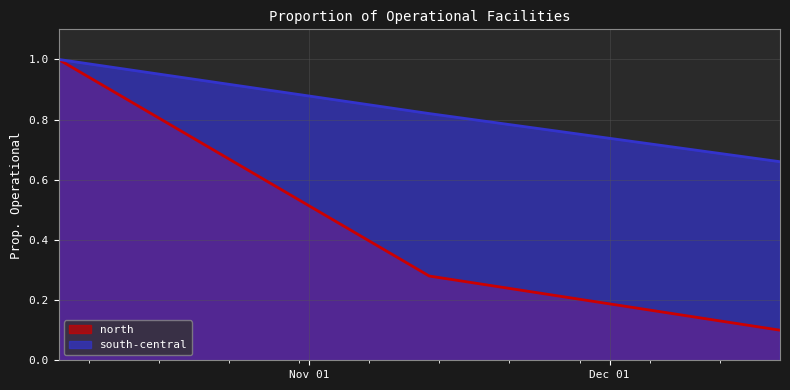

Does the chart display data point markers on the line(s)?

No